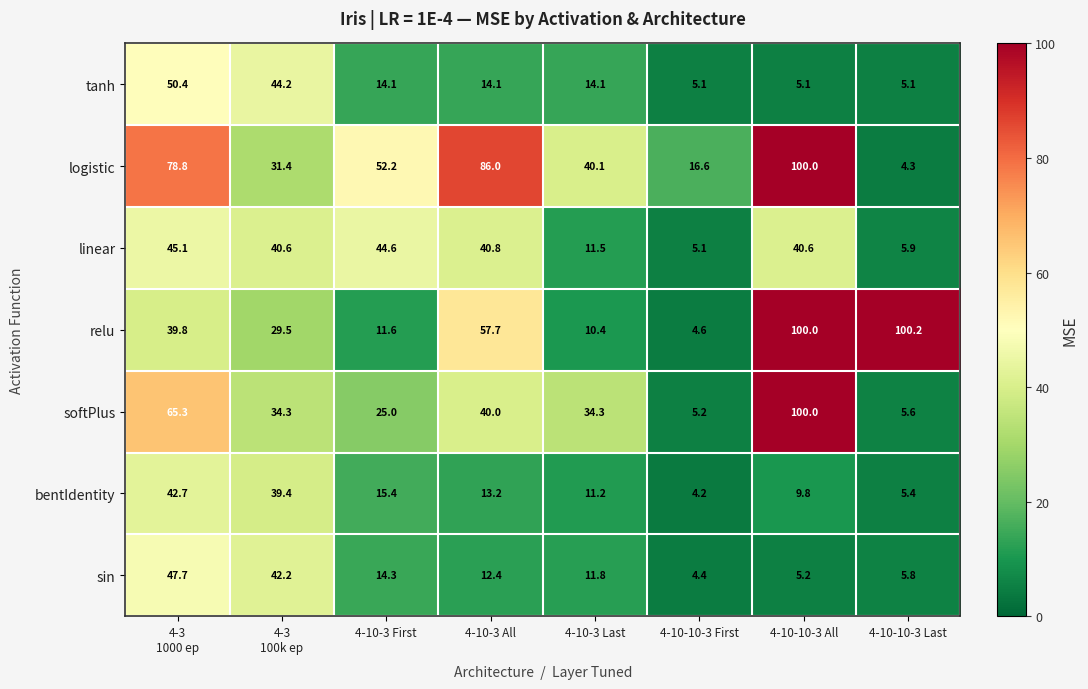

Between 4-10-10-3 All and 4-10-10-3 Last, which series saw the biggest shift?

logistic